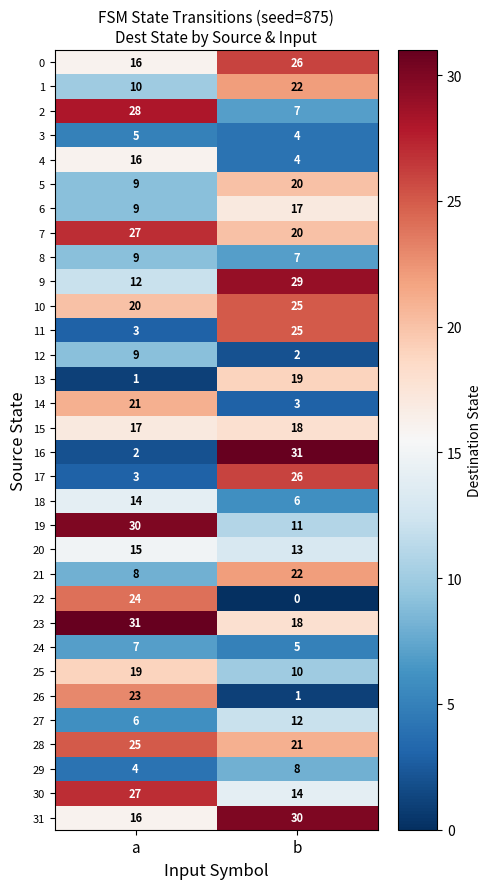

Is the value of 15 at a greater than the value of 17 at a?

Yes